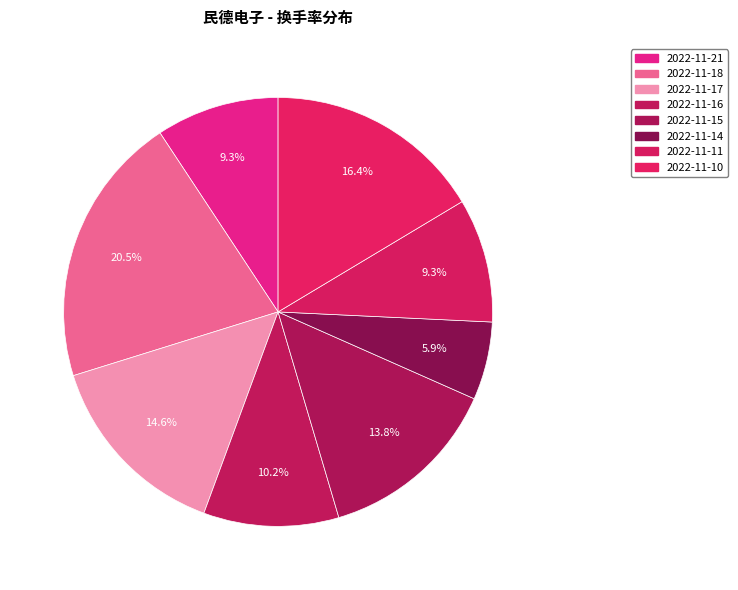

Combined, do 2022-11-14 and 2022-11-11 account for over 50%?

No